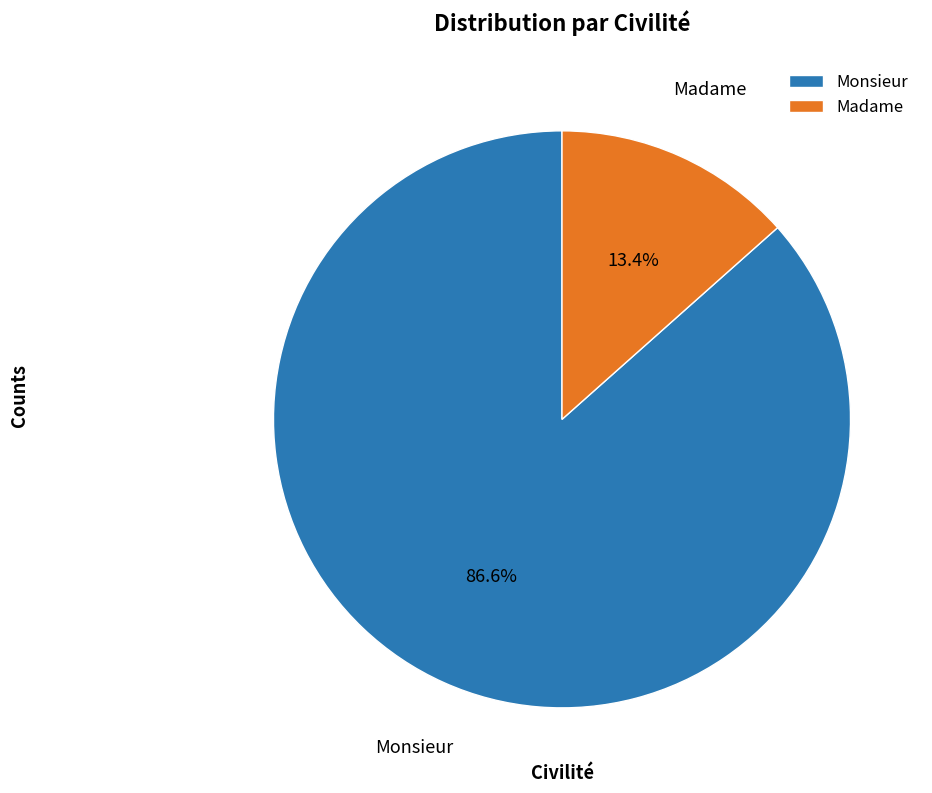

What is the smallest slice in the pie chart?

Madame